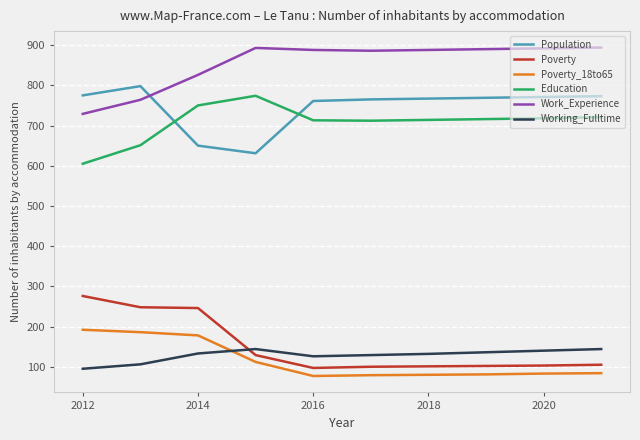

True or false: Poverty and Poverty_18to65 cross at least once.

False